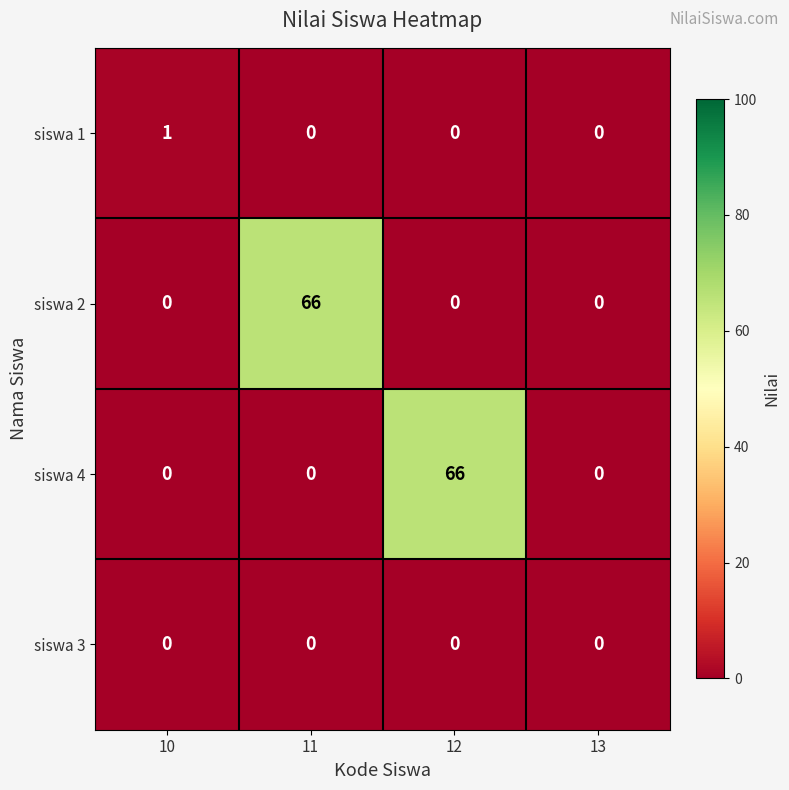

What is the greatest value displayed?

66